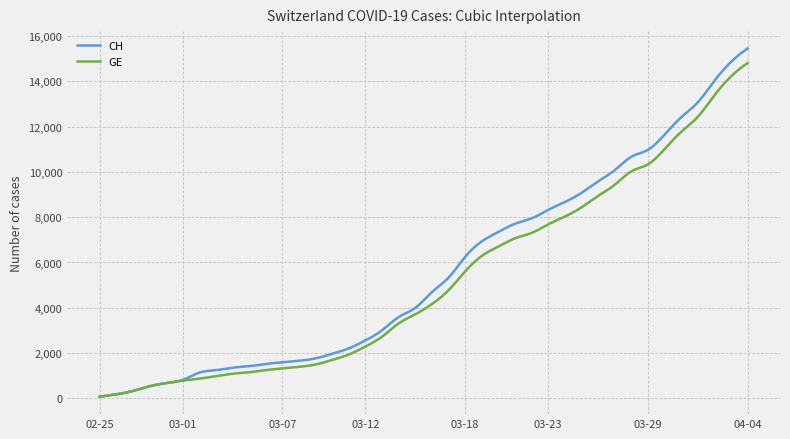

What is the greatest value displayed?

15450.0